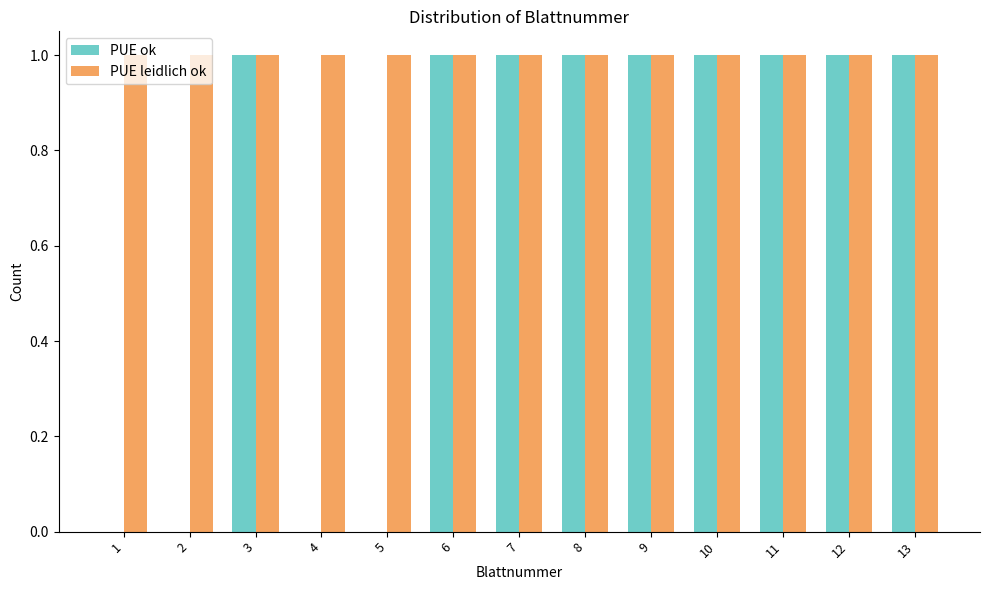

What is the sum of all PUE leidlich ok values?

13